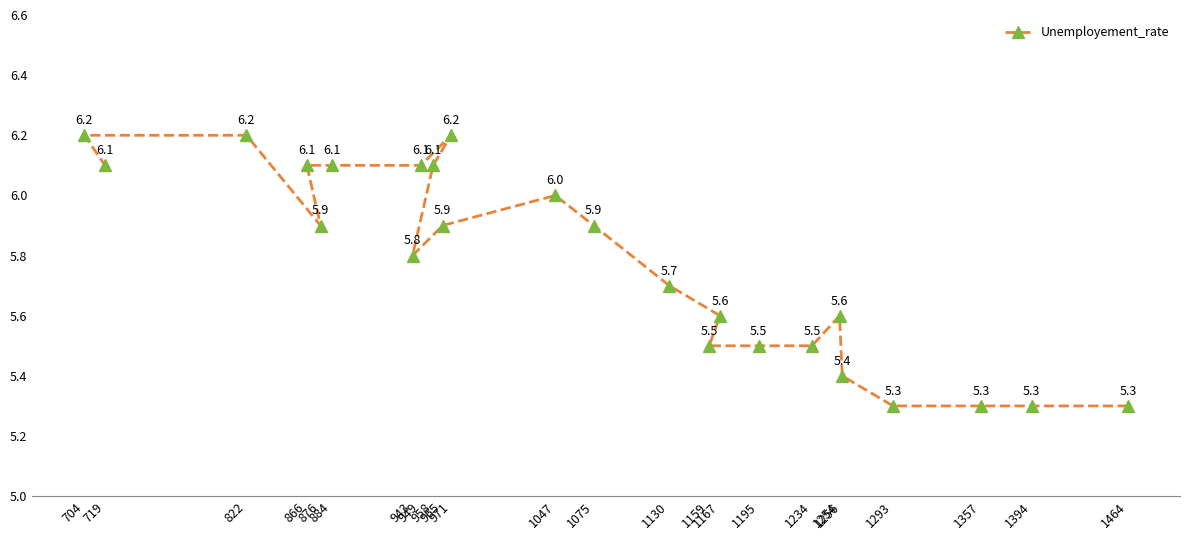

Which category has the lowest value across all series?

1464